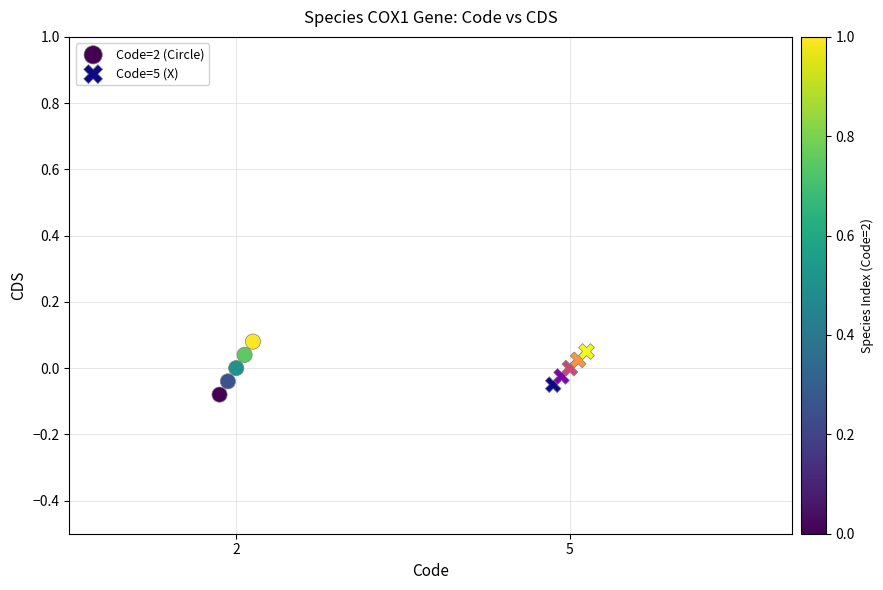

Which series has the widest spread of Y values?

Code=2 (Circle)